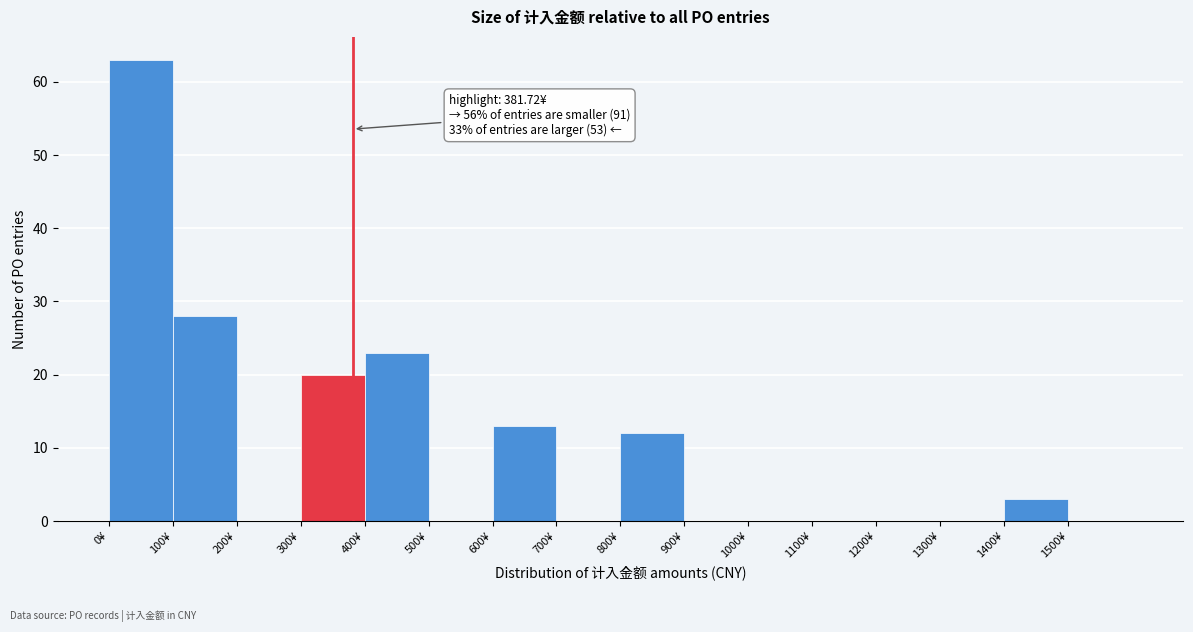

Over which range of the x-axis is the bar tallest?

0 to 100